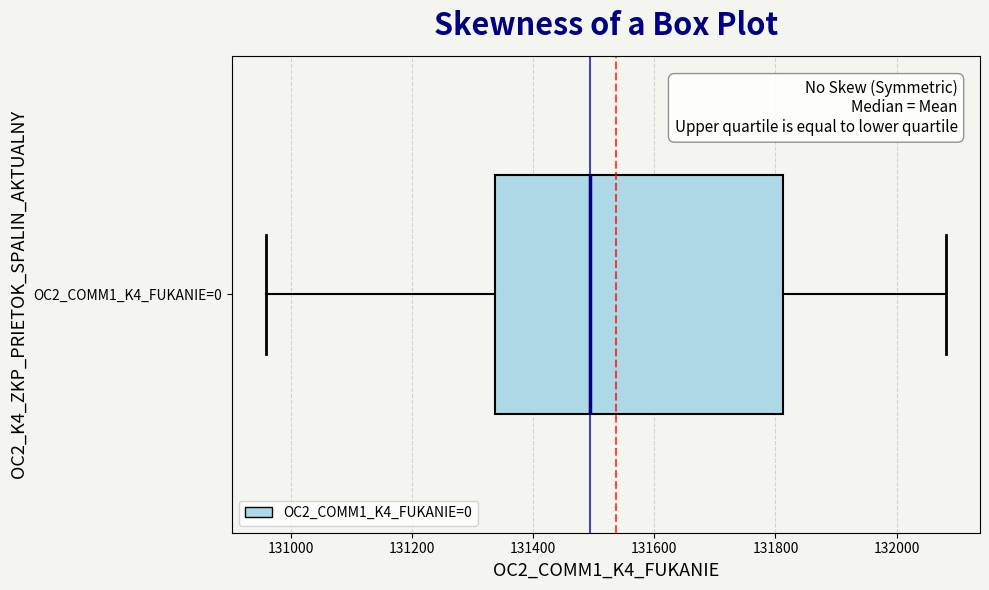

Read this box plot against the x-axis: the position of the median line, the range covered by the box, and the ends of both whiskers. The values are not printed on the chart, so give them approximately, as read against the axis.

median 131500, box 131340 to 131820, whiskers 130960 to 132080